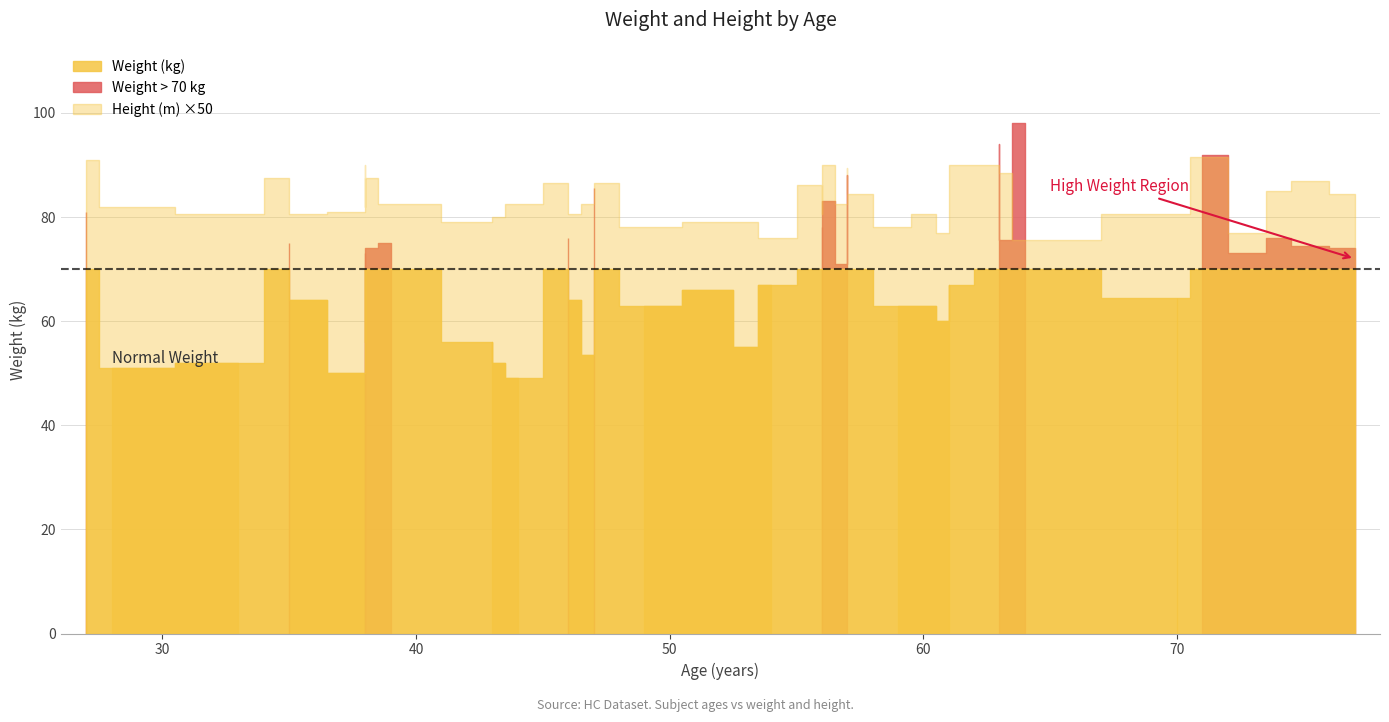

What is the average value of the Height (m) series?

1.7